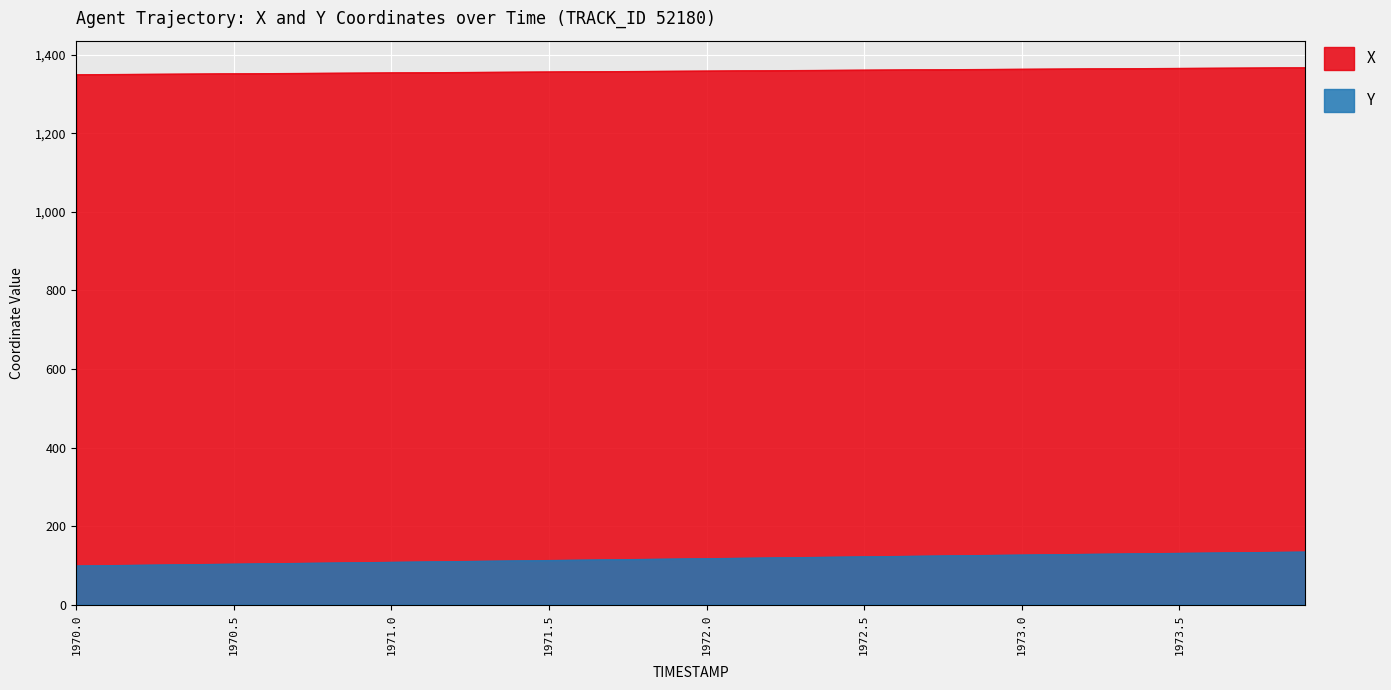

Is it true that Y equals 123.2 at 1972.6?

True